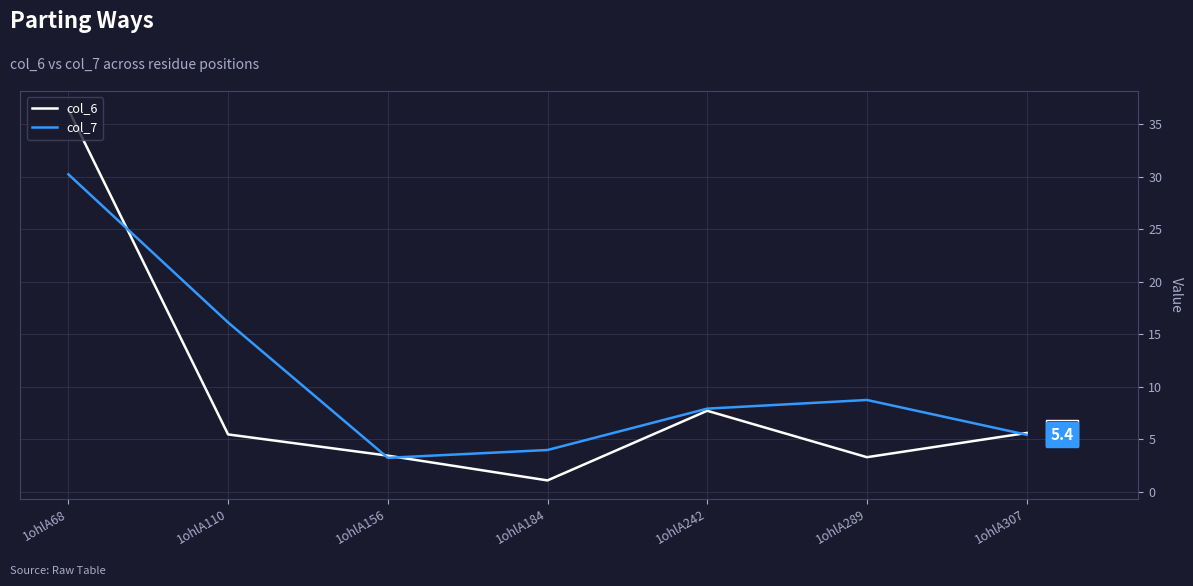

True or false: col_7 has more than 1 interior local peaks.

False